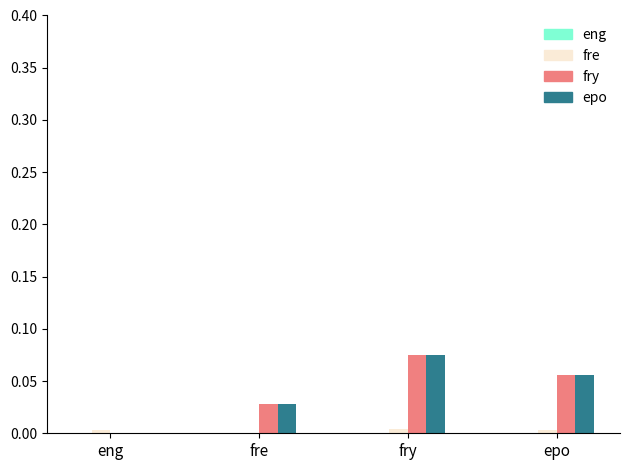

How many groups of bars are there?

4